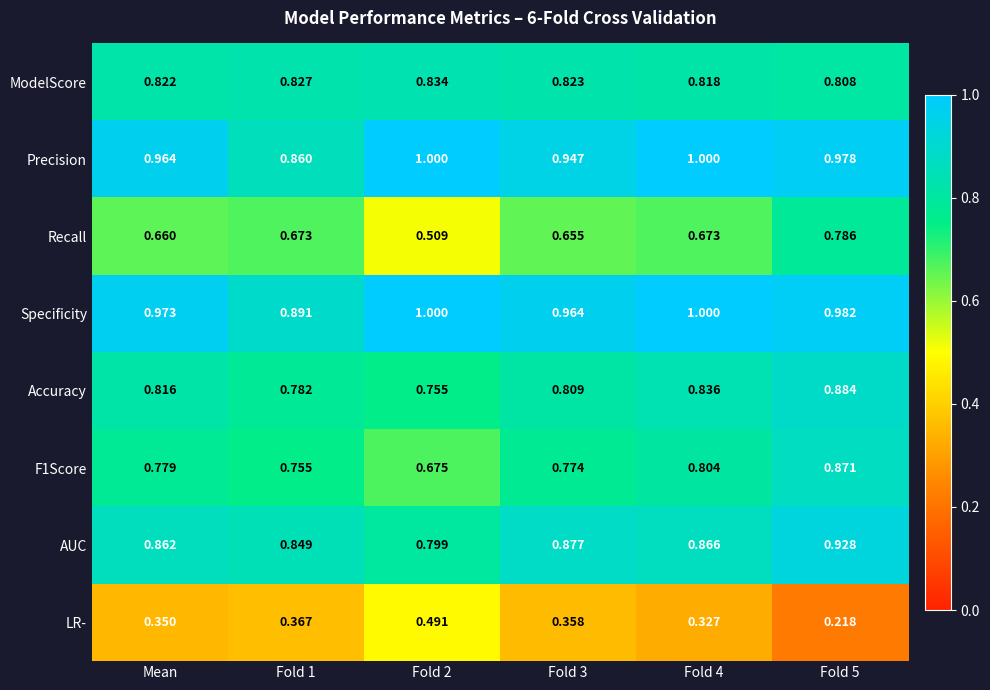

What is the maximum value shown in the chart?

1.0